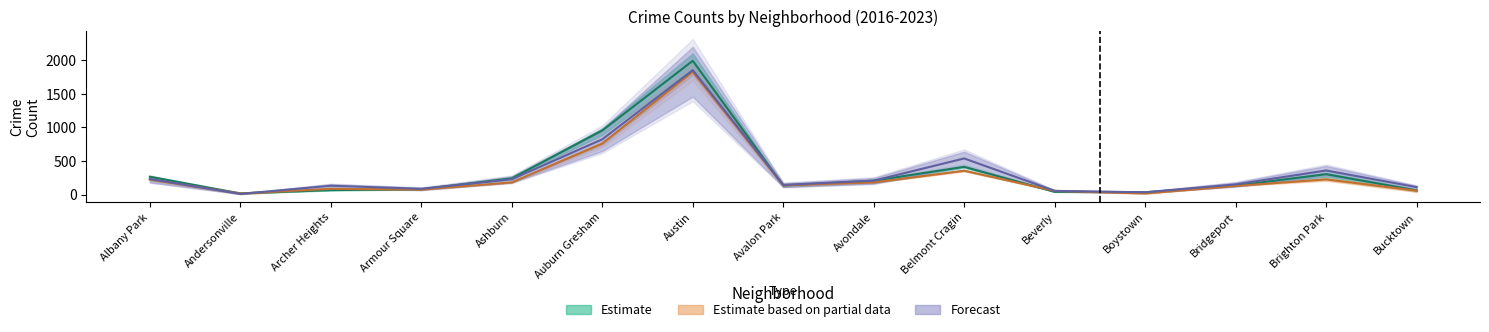

Reading left to right, what are all the values shown in this chart?

Estimate: Albany Park=266.0	Andersonville=18.7	Archer Heights=67.7	Armour Square=79.7	Ashburn=242.3	Auburn Gresham=953.0	Austin=1990.0	Avalon Park=136.0	Avondale=207.7	Belmont Cragin=413.3	Beverly=42.3	Boystown=35.3	Bridgeport=134.7	Brighton Park=304.0	Bucktown=62.3
Estimate based on partial data: Albany Park=224.5	Andersonville=16.5	Archer Heights=86.0	Armour Square=74.5	Ashburn=182.0	Auburn Gresham=759.5	Austin=1827.0	Avalon Park=140.5	Avondale=181.0	Belmont Cragin=355.5	Beverly=55.5	Boystown=17.5	Bridgeport=129.0	Brighton Park=227.0	Bucktown=59.0
Forecast: Albany Park=232.0	Andersonville=11.0	Archer Heights=132.0	Armour Square=87.0	Ashburn=228.0	Auburn Gresham=823.0	Austin=1851.0	Avalon Park=144.0	Avondale=208.0	Belmont Cragin=538.0	Beverly=56.0	Boystown=35.0	Bridgeport=153.0	Brighton Park=359.0	Bucktown=111.0